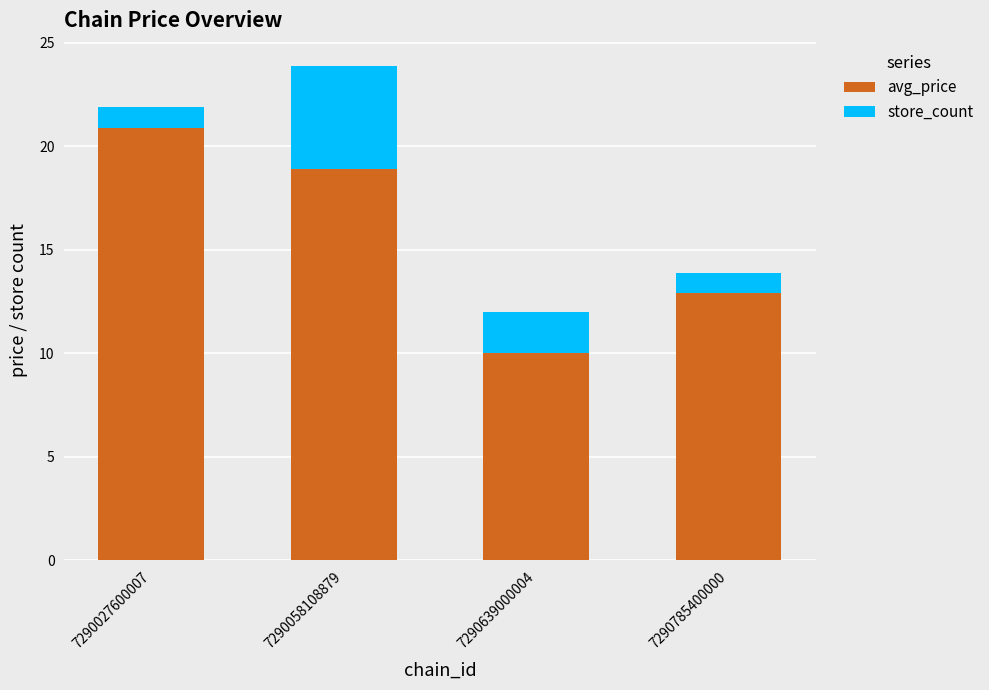

How many series are shown in this chart?

2